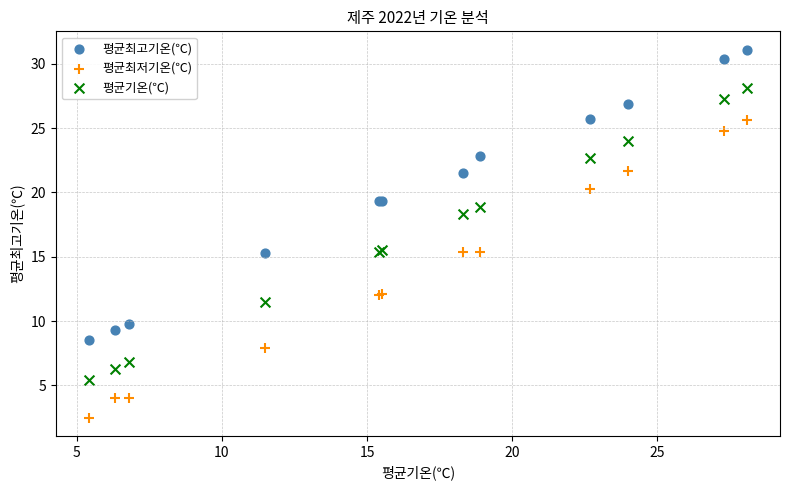

Which series reaches the minimum Y coordinate?

평균최저기온(℃)